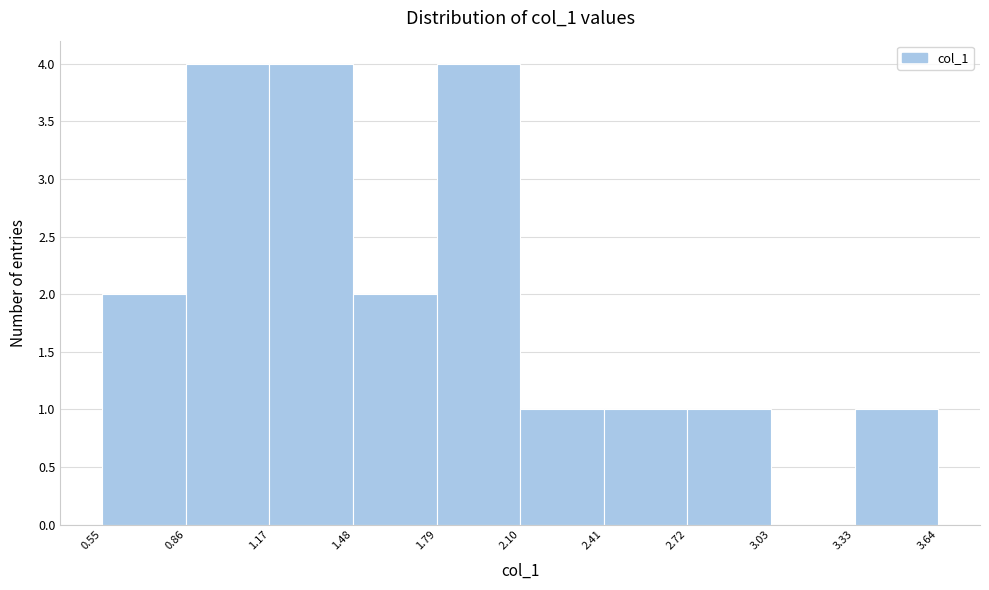

Reading left to right, transcribe this chart: for each bar, give the range it covers on the x-axis and its height. The values are not printed on the chart, so give them approximately, as read against the axis.

0.55 to 0.86: 2
0.86 to 1.17: 4
1.17 to 1.48: 4
1.48 to 1.79: 2
1.79 to 2.10: 4
2.10 to 2.41: 1
2.41 to 2.72: 1
2.72 to 3.03: 1
3.03 to 3.33: 0
3.33 to 3.64: 1